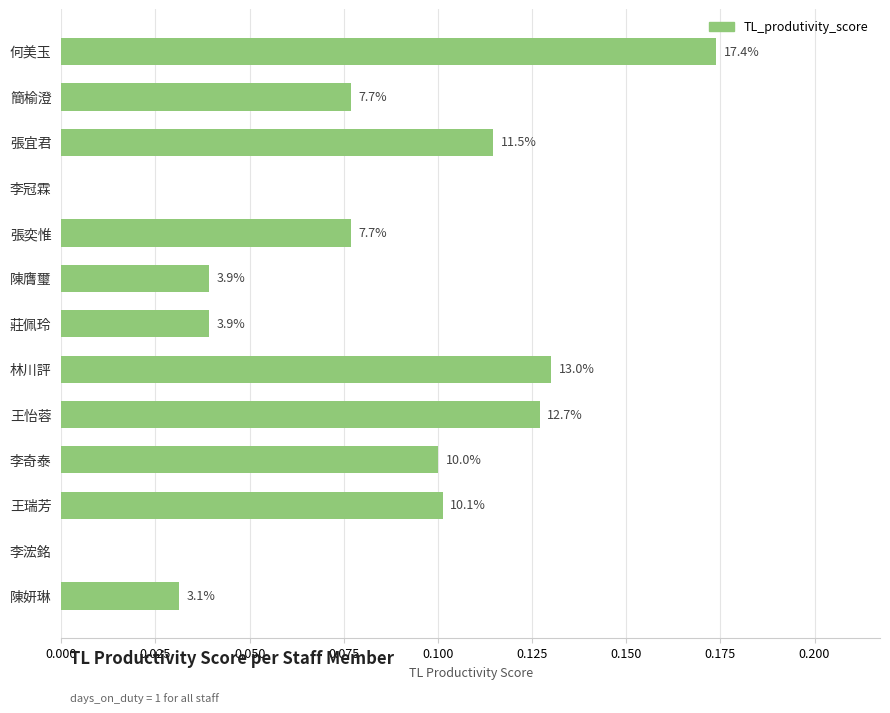

Are the bars horizontal?

Yes